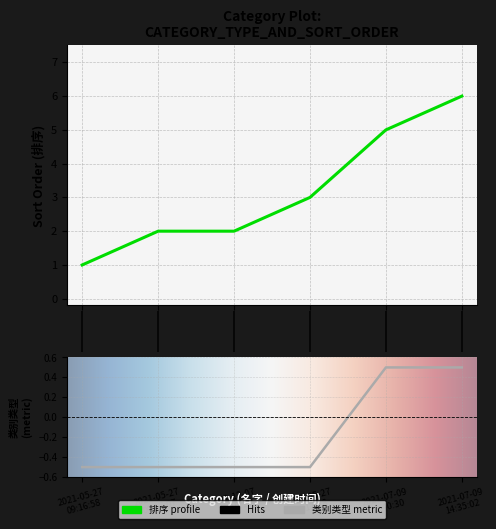

What is the minimum value shown in the chart?

-0.5